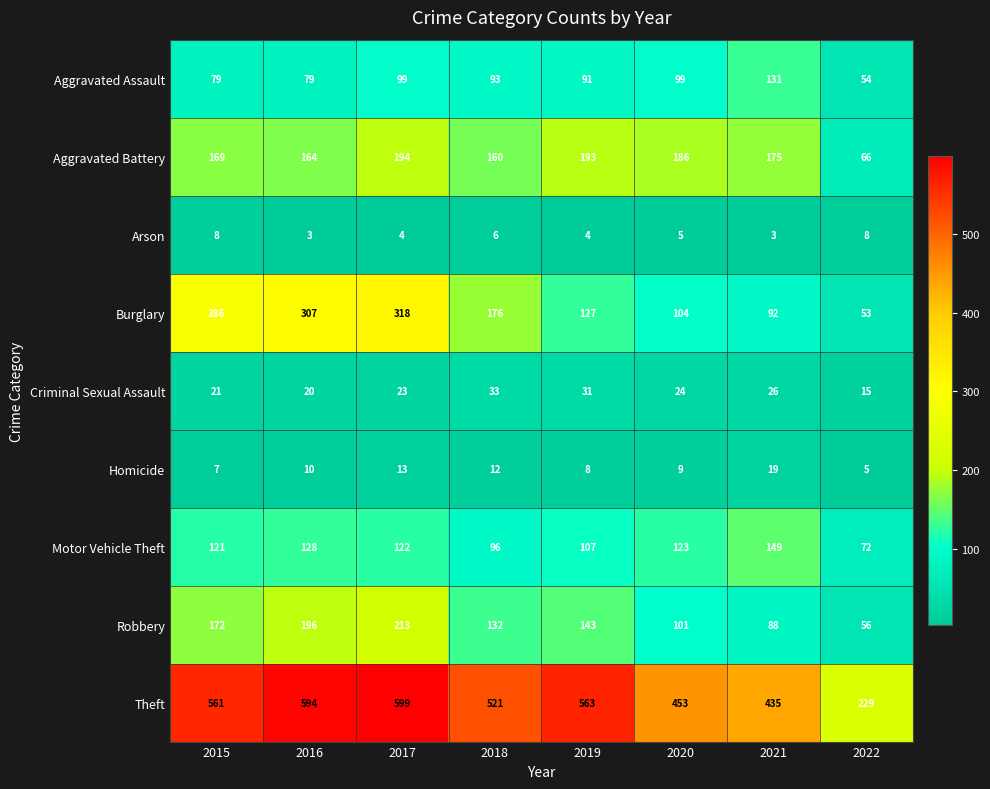

What is the average value of the Criminal Sexual Assault series?

24